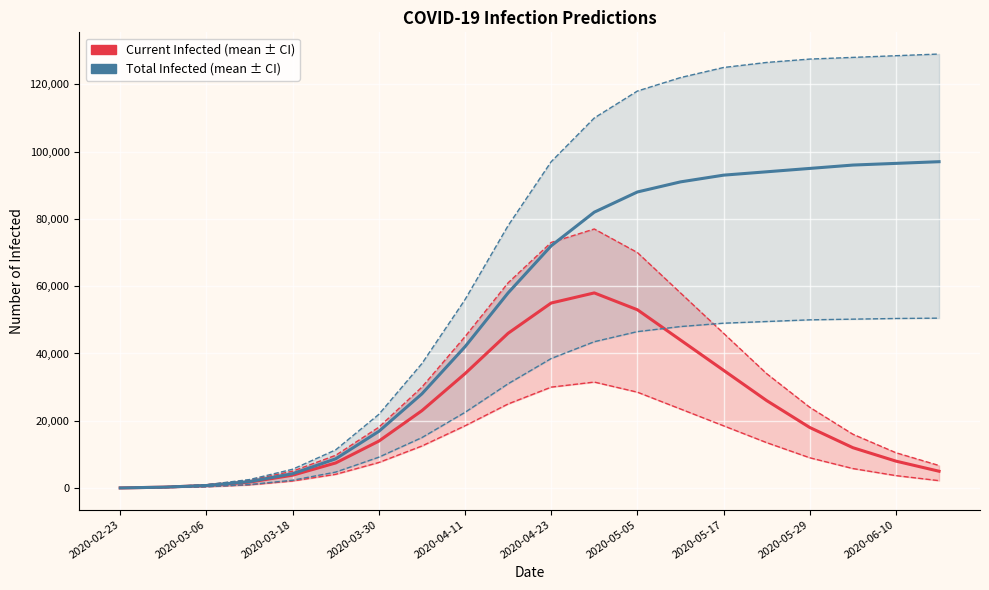

List the labels in order of predicted_total_infected_mean value, smallest first.

2020-02-23, 2020-03-06, 2020-03-18, 2020-03-30, 2020-04-11, 2020-04-23, 2020-05-05, 2020-05-17, 2020-05-29, 2020-06-10, 10, 11, 12, 13, 14, 15, 16, 17, 18, 19